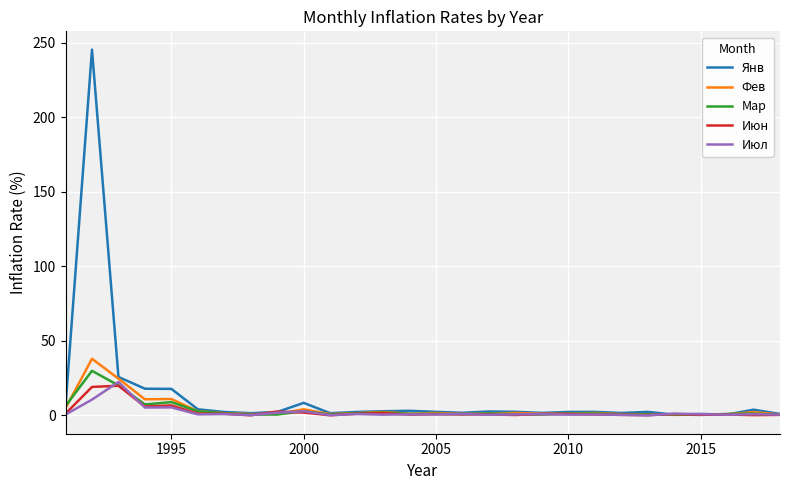

Which series has the largest range (max minus min)?

Янв